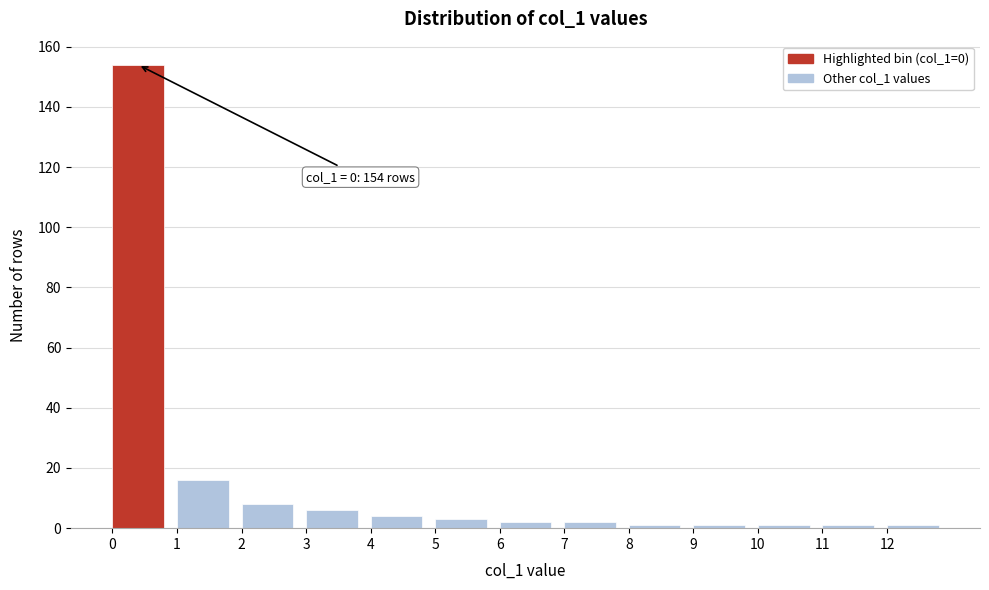

Over which range of the x-axis is the bar tallest?

0 to 1